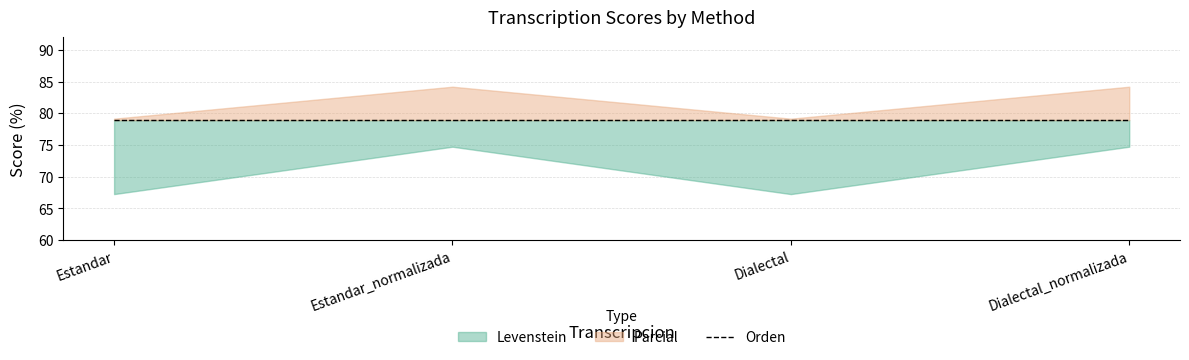

Which series has the widest spread of values?

Levenstein